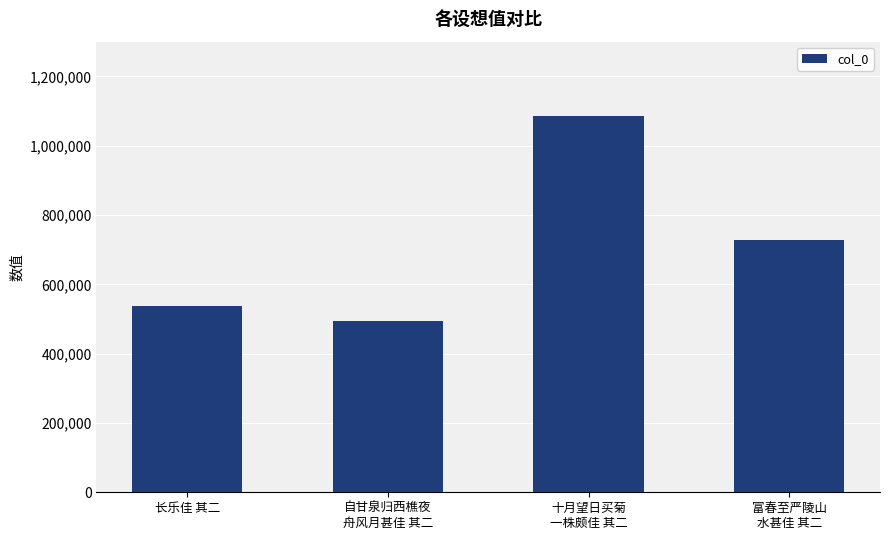

Is it true that the value at 富春至严陵山
水甚佳 其二 is 728112?

True